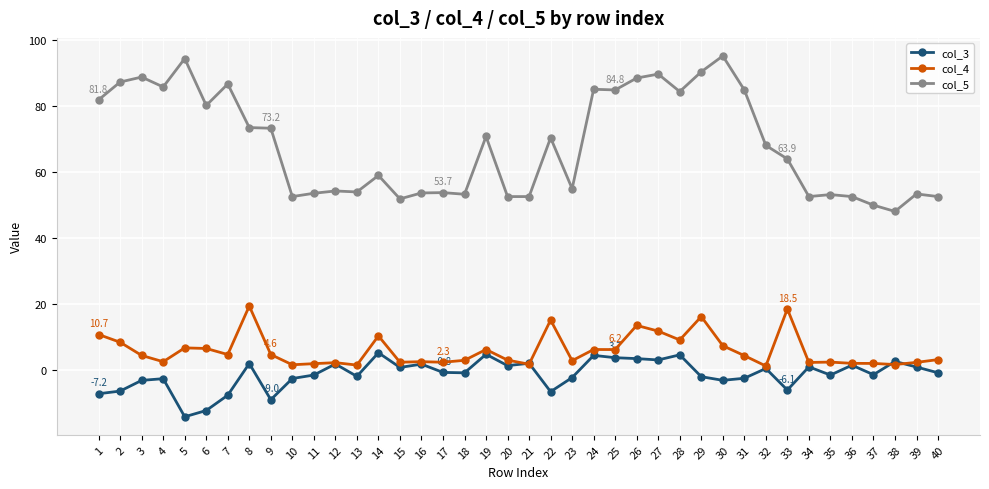

Which series has the largest range (max minus min)?

col_5